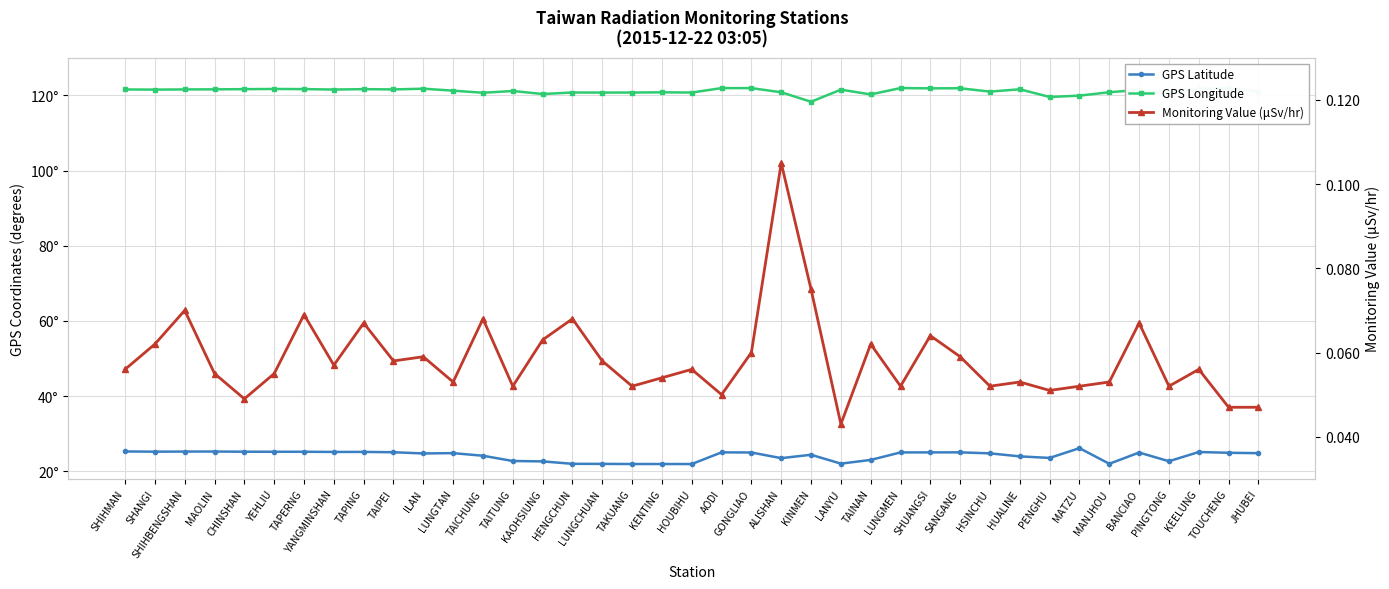

Reading right to left, list all the values displayed in this chart.

GPS Latitude: JHUBEI=24.8	TOUCHENG=24.9	KEELUNG=25.1	PINGTONG=22.7	BANCIAO=25.0	MANJHOU=22.0	MATZU=26.2	PENGHU=23.6	HUALINE=24.0	HSINCHU=24.8	SANGANG=25.1	SHUANGSI=25.0	LUNGMEN=25.0	TAINAN=23.0	LANYU=22.1	KINMEN=24.4	ALISHAN=23.5	GONGLIAO=25.0	AODI=25.1	HOUBIHU=21.9	KENTING=21.9	TAKUANG=21.9	LUNGCHUAN=22.0	HENGCHUN=22.0	KAOHSIUNG=22.6	TAITUNG=22.8	TAICHUNG=24.1	LUNGTAN=24.8	ILAN=24.8	TAIPEI=25.1	TAPING=25.2	YANGMINSHAN=25.2	TAPERNG=25.2	YEHLIU=25.2	CHINSHAN=25.2	MAOLIN=25.3	SHIHBENGSHAN=25.3	SHANGI=25.2	SHIHMAN=25.3
GPS Longitude: JHUBEI=121.0	TOUCHENG=121.9	KEELUNG=121.7	PINGTONG=120.5	BANCIAO=121.4	MANJHOU=120.8	MATZU=119.9	PENGHU=119.6	HUALINE=121.6	HSINCHU=121.0	SANGANG=121.9	SHUANGSI=121.9	LUNGMEN=121.9	TAINAN=120.2	LANYU=121.5	KINMEN=118.3	ALISHAN=120.8	GONGLIAO=121.9	AODI=121.9	HOUBIHU=120.7	KENTING=120.8	TAKUANG=120.7	LUNGCHUAN=120.7	HENGCHUN=120.8	KAOHSIUNG=120.3	TAITUNG=121.2	TAICHUNG=120.7	LUNGTAN=121.2	ILAN=121.8	TAIPEI=121.6	TAPING=121.6	YANGMINSHAN=121.5	TAPERNG=121.7	YEHLIU=121.7	CHINSHAN=121.6	MAOLIN=121.6	SHIHBENGSHAN=121.6	SHANGI=121.5	SHIHMAN=121.6
Monitoring Value (μSv/hr): JHUBEI=0.0	TOUCHENG=0.0	KEELUNG=0.1	PINGTONG=0.1	BANCIAO=0.1	MANJHOU=0.1	MATZU=0.1	PENGHU=0.1	HUALINE=0.1	HSINCHU=0.1	SANGANG=0.1	SHUANGSI=0.1	LUNGMEN=0.1	TAINAN=0.1	LANYU=0.0	KINMEN=0.1	ALISHAN=0.1	GONGLIAO=0.1	AODI=0.1	HOUBIHU=0.1	KENTING=0.1	TAKUANG=0.1	LUNGCHUAN=0.1	HENGCHUN=0.1	KAOHSIUNG=0.1	TAITUNG=0.1	TAICHUNG=0.1	LUNGTAN=0.1	ILAN=0.1	TAIPEI=0.1	TAPING=0.1	YANGMINSHAN=0.1	TAPERNG=0.1	YEHLIU=0.1	CHINSHAN=0.0	MAOLIN=0.1	SHIHBENGSHAN=0.1	SHANGI=0.1	SHIHMAN=0.1